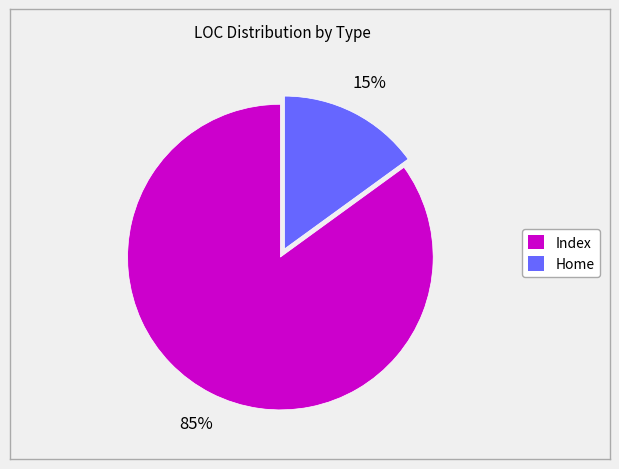

Which has a higher value, Index or Home?

Index